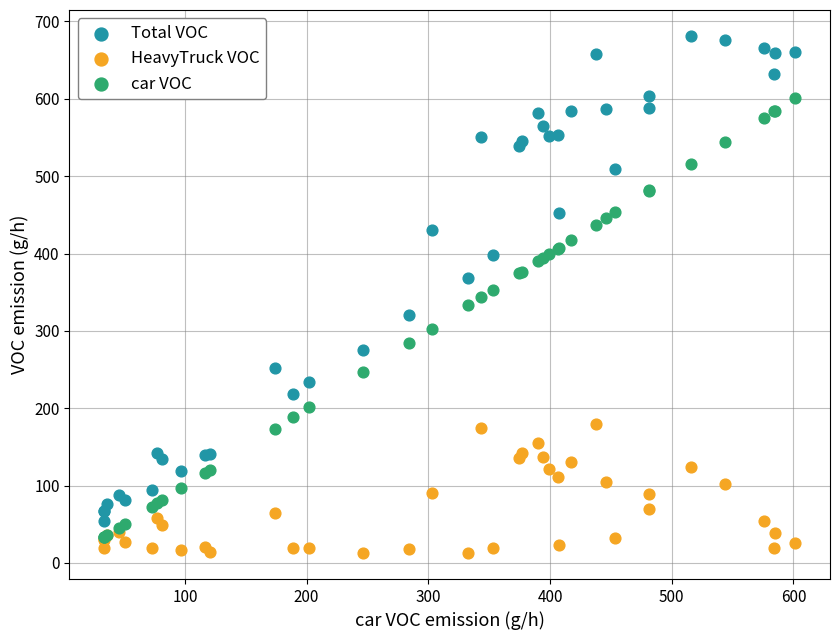

Which series reaches the maximum Y coordinate?

Total VOC